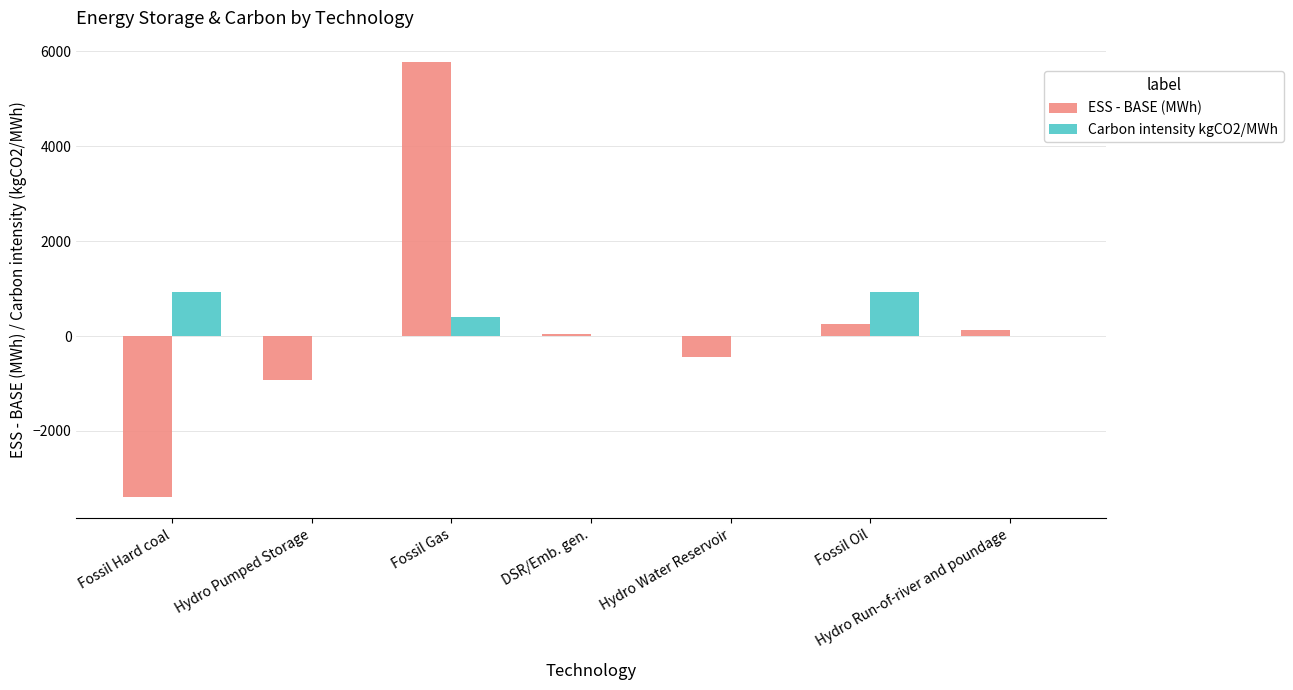

Read the Carbon intensity kgCO2/MWh value at Fossil Oil.

935.0